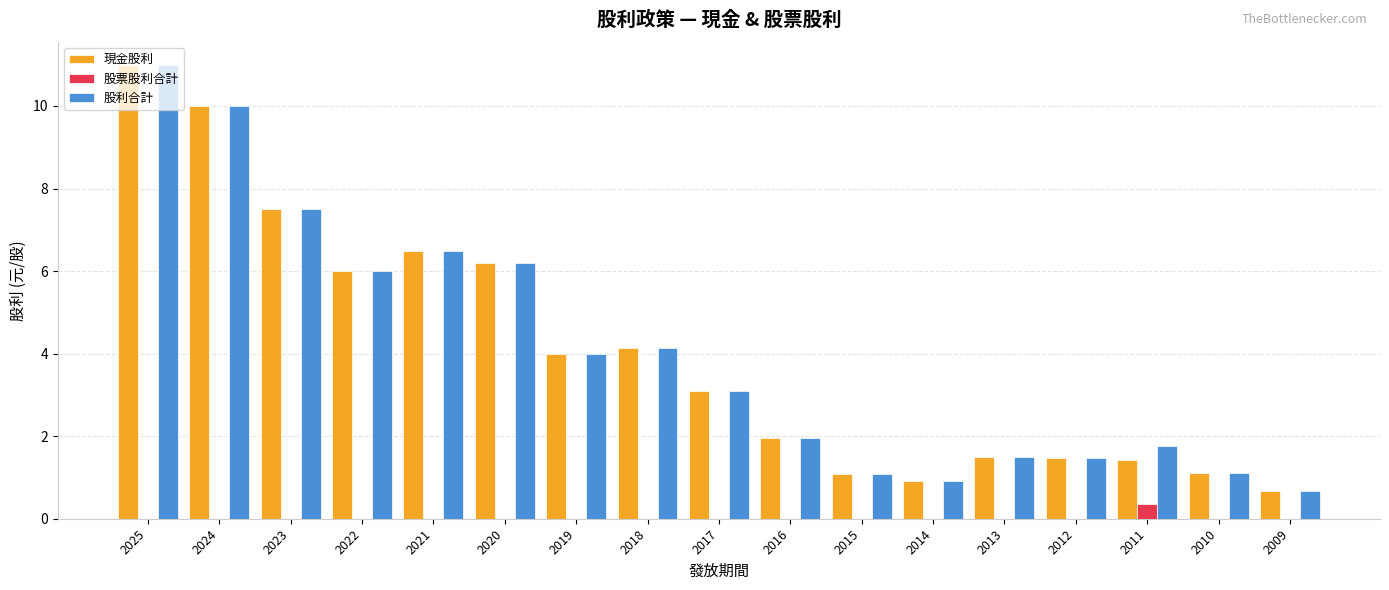

True or false: 股利合計 has a value of 3.2 at 2016.

False